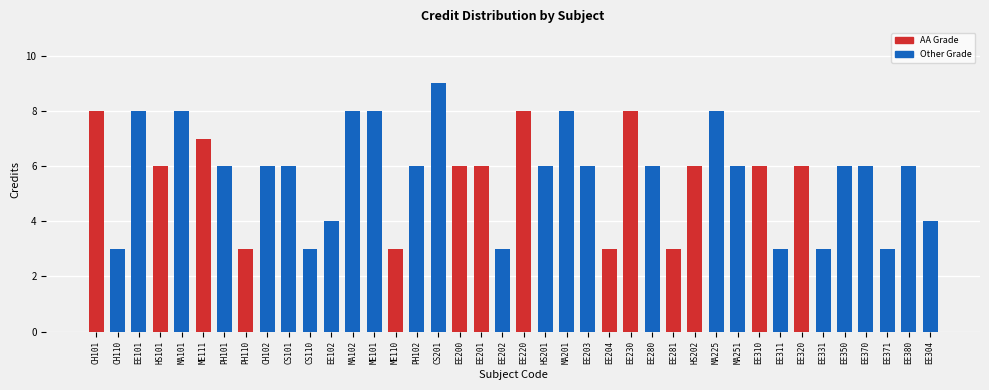

True or false: the data shows 2 at PH110.

False